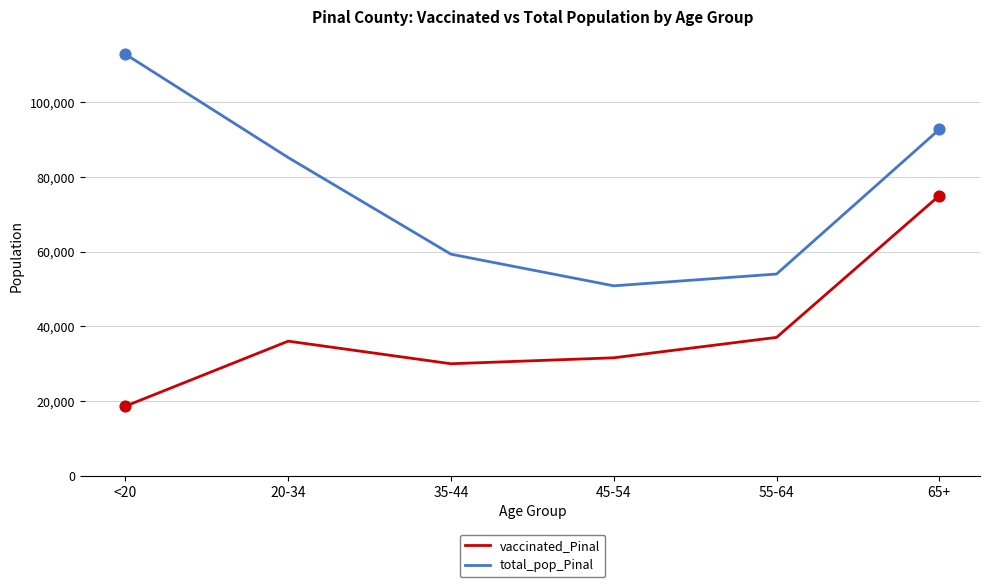

What is the difference between the maximum and minimum values in the vaccinated_Pinal series?

56382